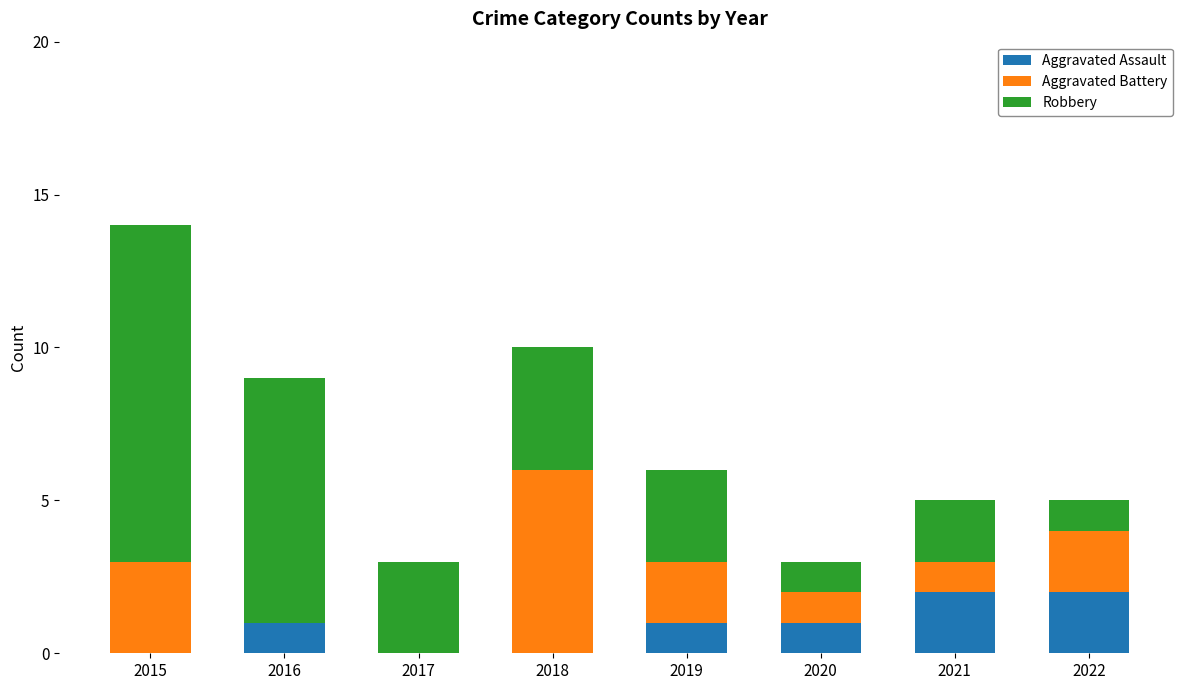

True or false: Aggravated Assault has a value of 1 at 2019.

True